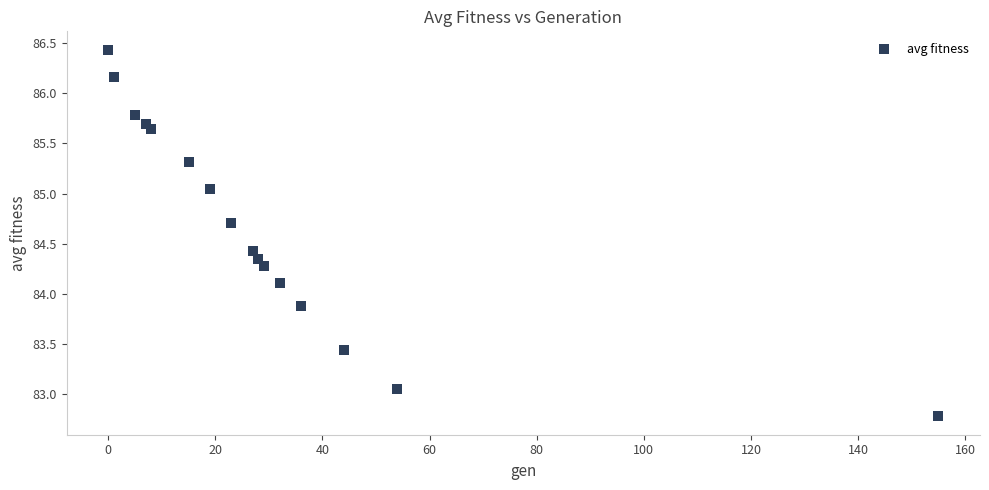

What is the range of X values (max minus min)?

155.0